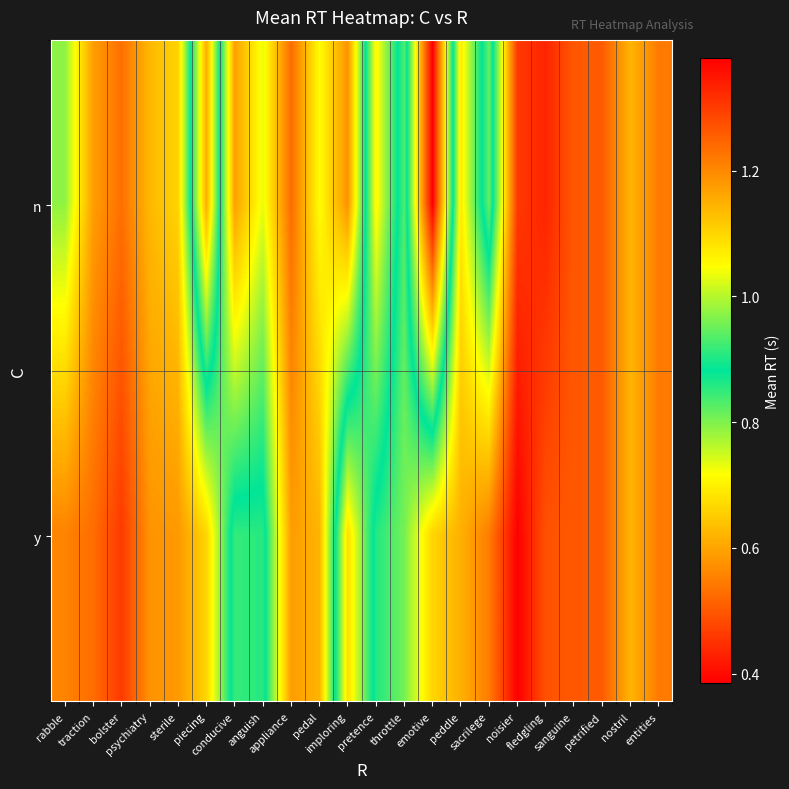

Reading left to right, extract all data points from this chart.

n: rabble=0.8	traction=0.6	bolster=0.5	psychiatry=0.6	sterile=0.7	piecing=1.2	conducive=0.6	anguish=0.7	appliance=0.5	pedal=0.7	imploring=0.6	pretence=1.1	throttle=0.8	emotive=1.4	peddle=0.7	sacrilege=0.9	noisier=0.5	fledgling=0.4	sanguine=0.5	petrified=0.5	nostril=0.6	entities=0.5
y: rabble=0.6	traction=0.5	bolster=0.5	psychiatry=0.6	sterile=0.6	piecing=0.7	conducive=0.9	anguish=0.9	appliance=0.6	pedal=0.6	imploring=1.1	pretence=0.9	throttle=0.8	emotive=0.7	peddle=0.6	sacrilege=0.5	noisier=0.4	fledgling=0.5	sanguine=0.5	petrified=0.5	nostril=0.6	entities=0.5